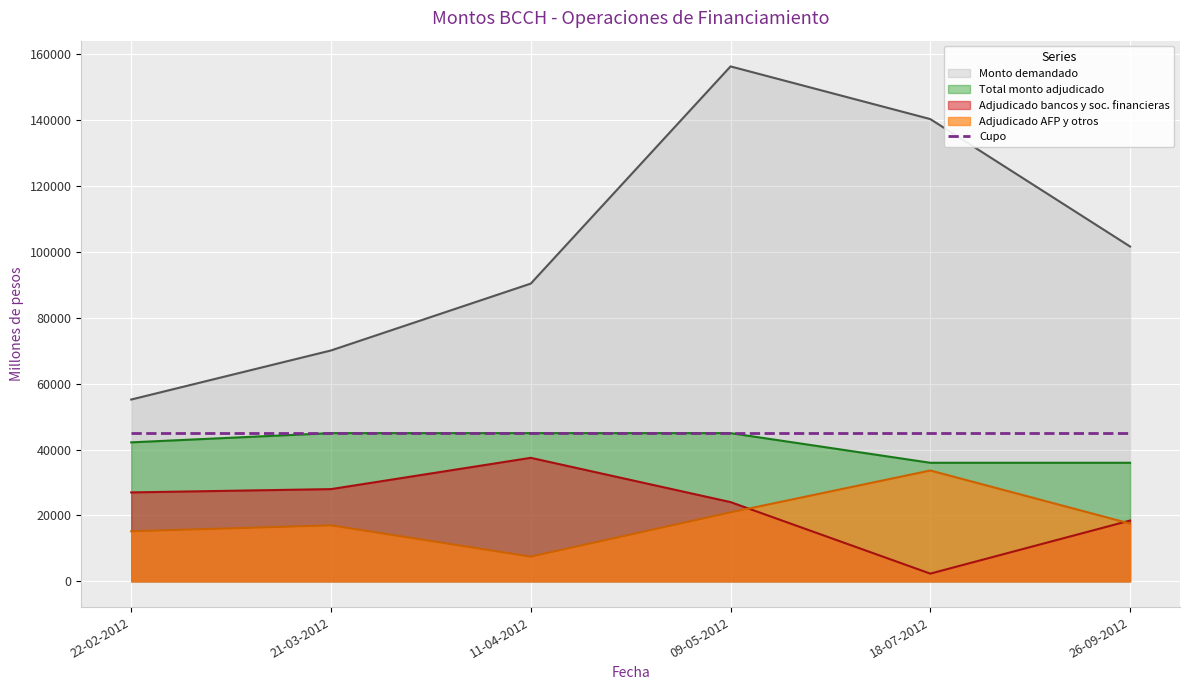

True or false: Total monto adjudicado has more than 0 points higher than both neighbors.

False